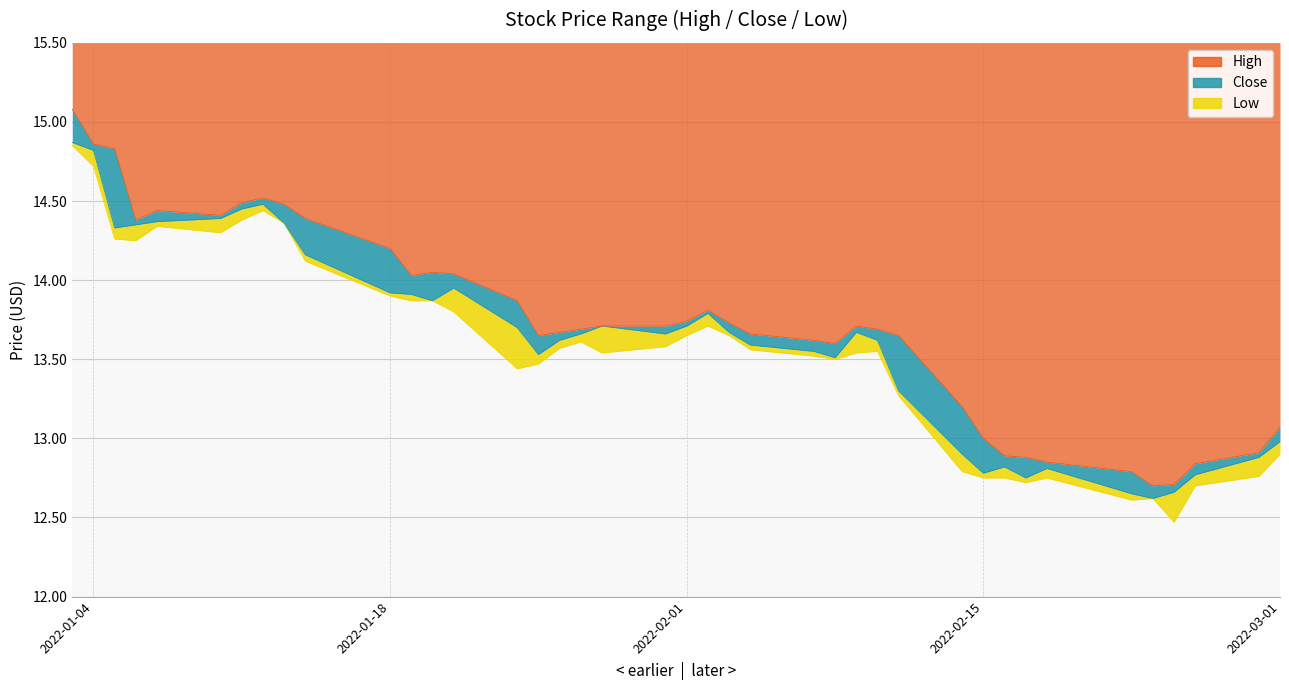

What are all the series names shown in the legend?

Close, High, Low